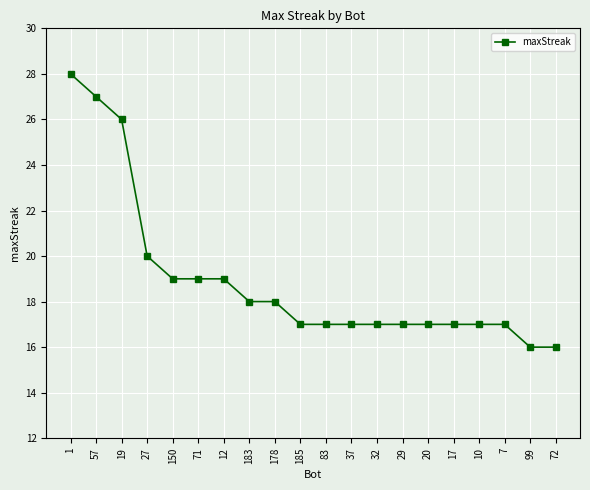

Which has a higher value, 183 or 29?

183